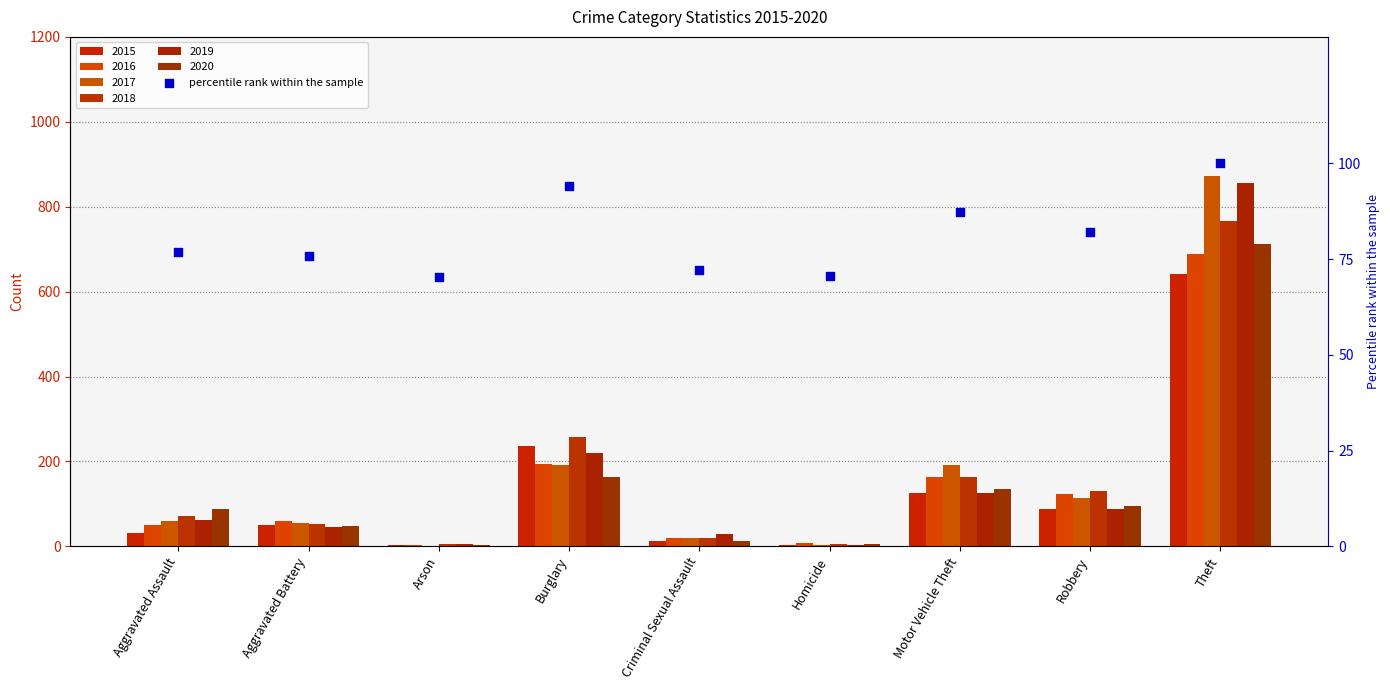

Between Homicide and Motor Vehicle Theft, which is larger?

Motor Vehicle Theft